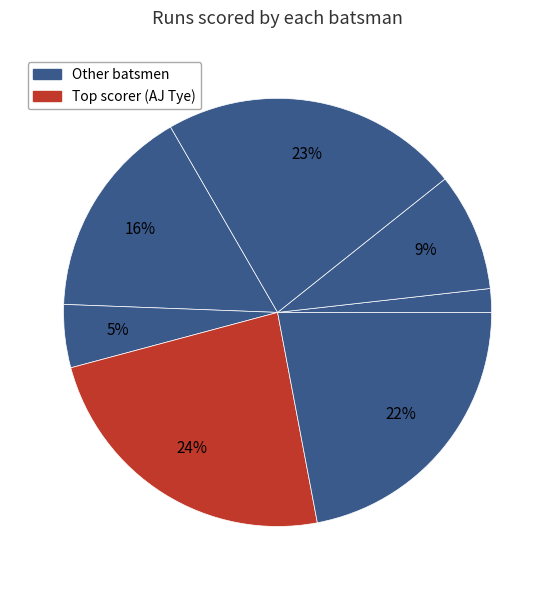

How many slices are in this pie chart?

7